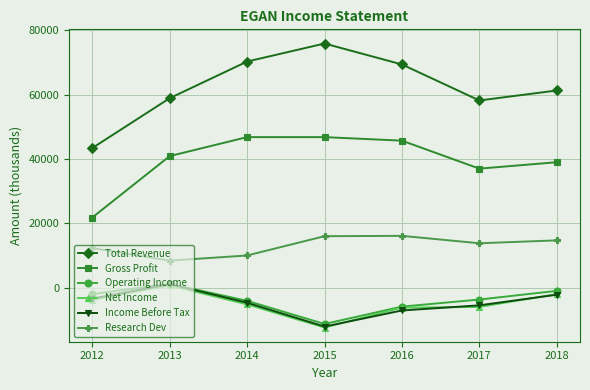

Which series has the largest total across all categories?

Total Revenue